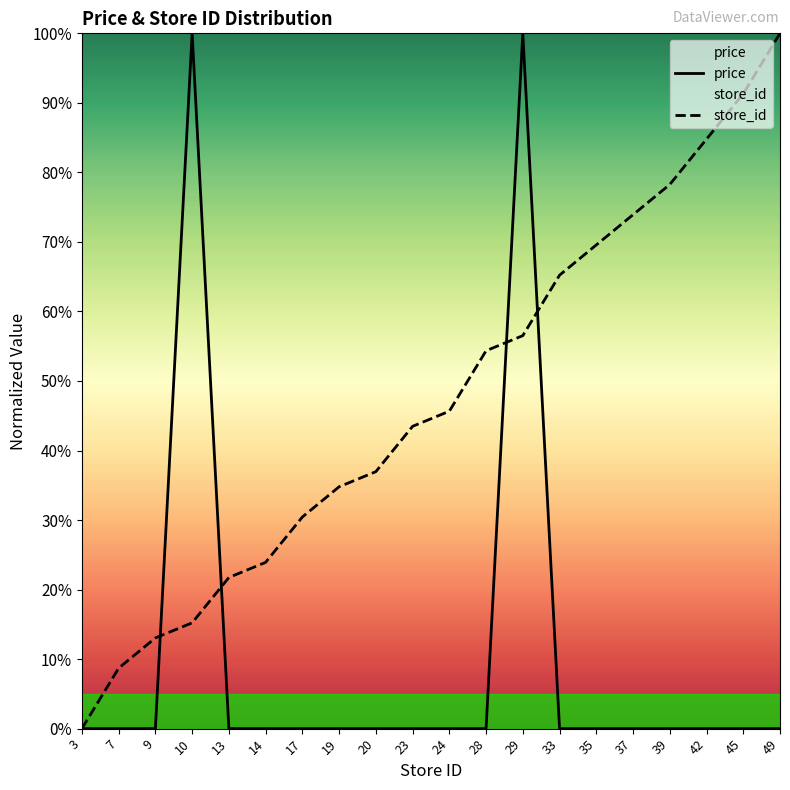

What is the sum of all store_id values?

947.8